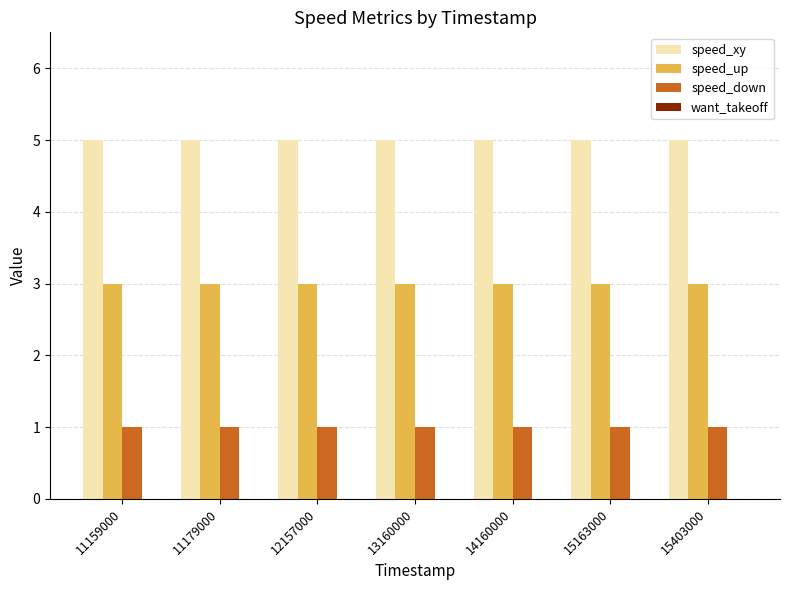

List the series in order of their overall mean, highest first.

speed_xy, speed_up, speed_down